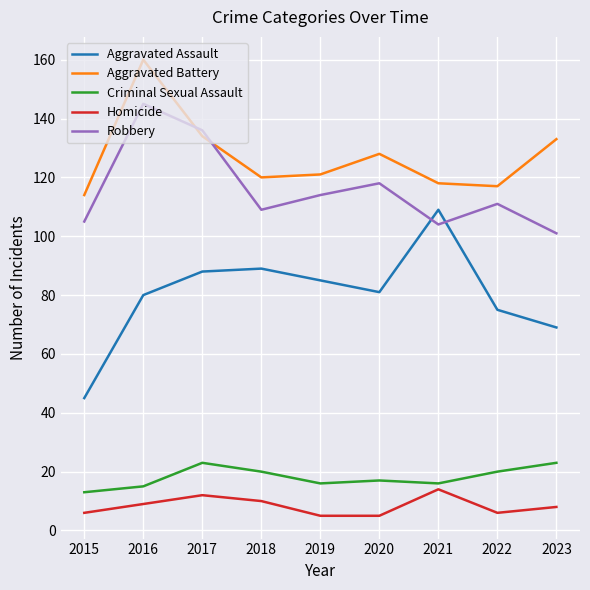

Reading left to right, what are all the values shown in this chart?

Aggravated Assault: 45	80	88	89	85	81	109	75	69
Aggravated Battery: 114	160	134	120	121	128	118	117	133
Criminal Sexual Assault: 13	15	23	20	16	17	16	20	23
Homicide: 6	9	12	10	5	5	14	6	8
Robbery: 105	145	136	109	114	118	104	111	101